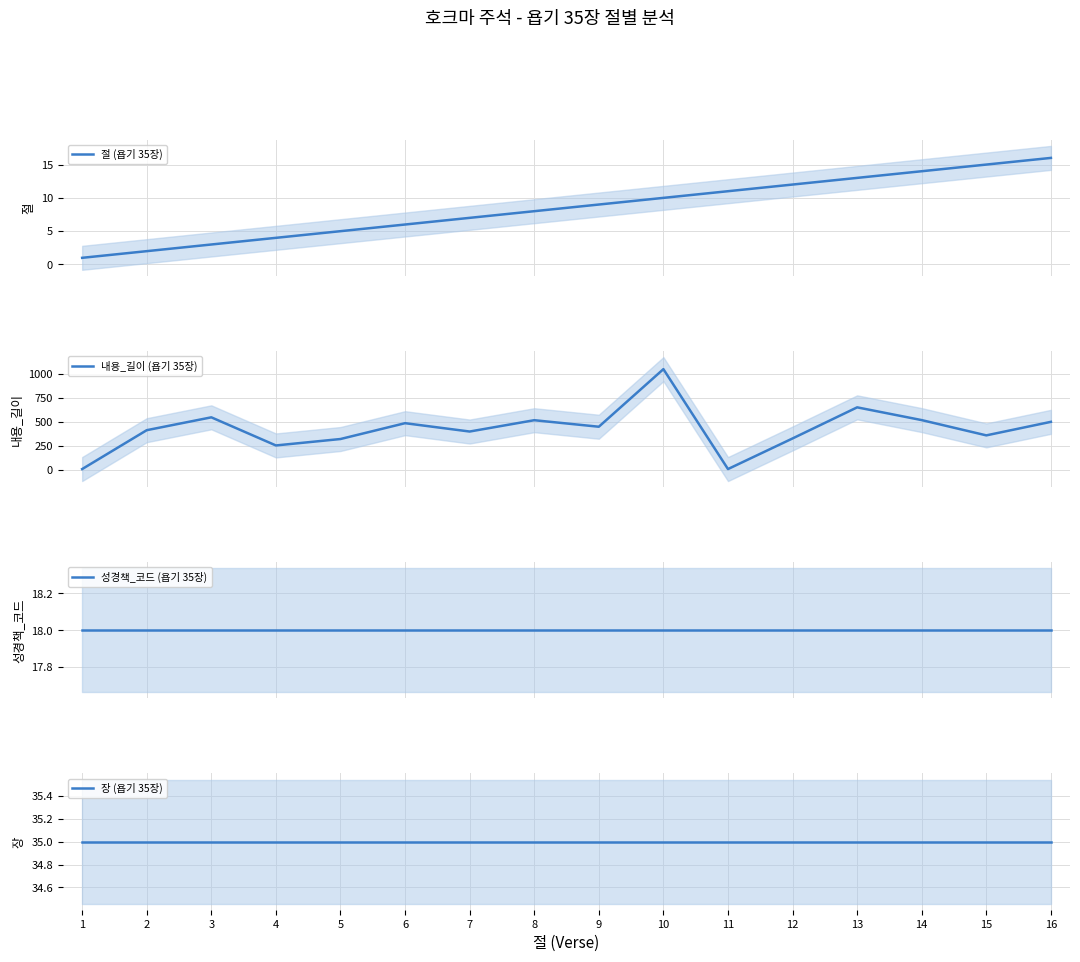

What are all the series names shown in the legend?

절 (욥기 35장), 내용_길이 (욥기 35장), 성경책_코드 (욥기 35장), 장 (욥기 35장)